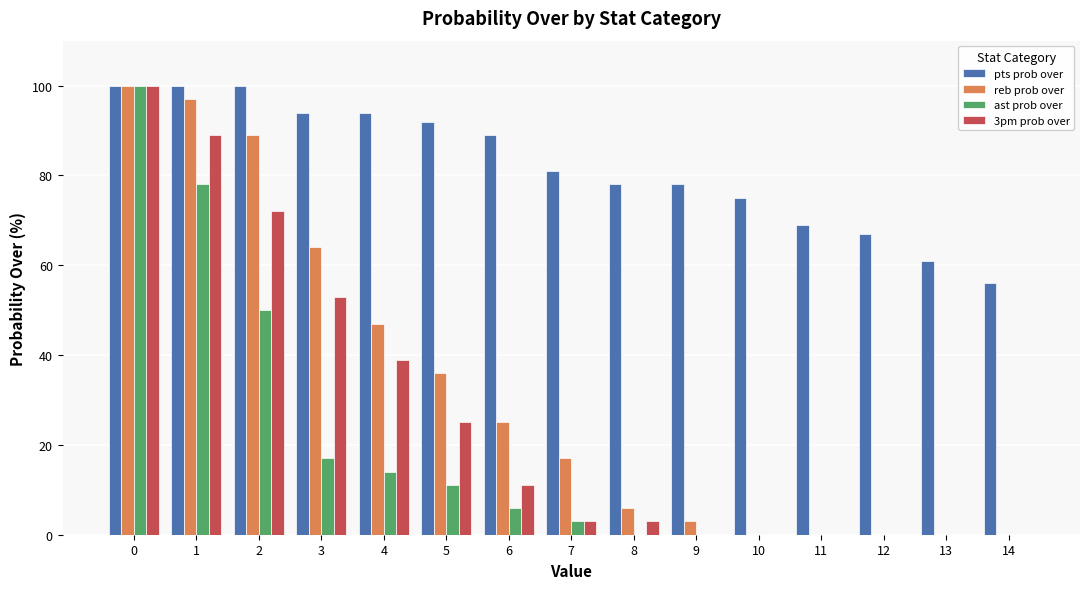

Between 5 and 6, which series saw the biggest shift?

3pm prob over